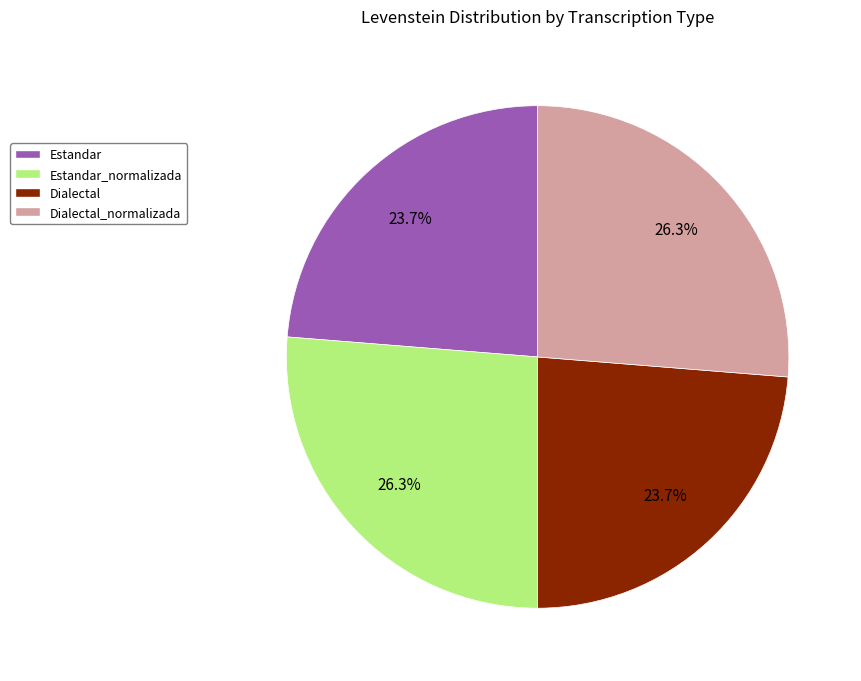

What is the ratio of the value at Dialectal_normalizada to the value at Dialectal?

1.1